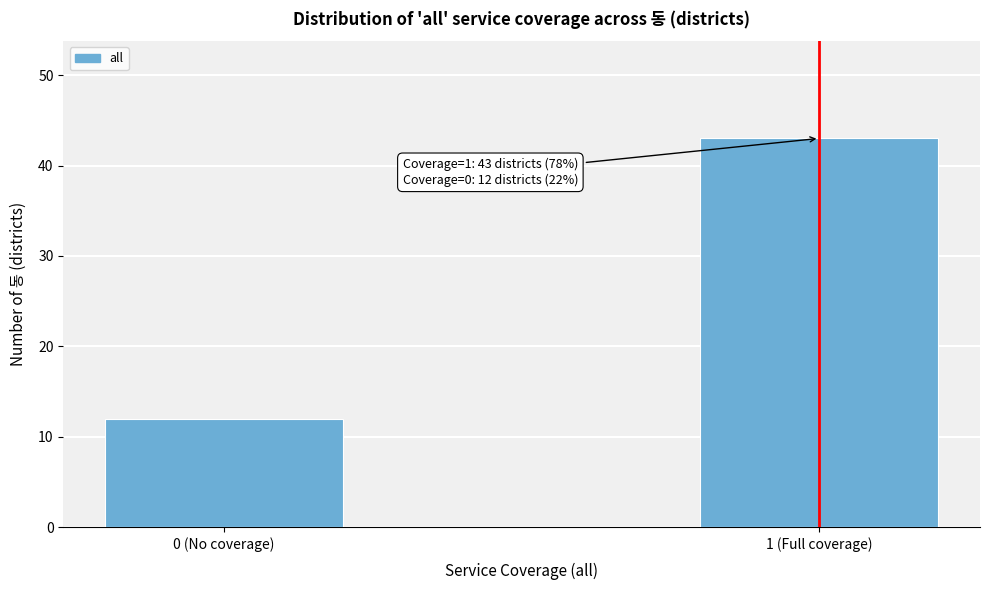

Reading left to right, list all the values displayed in this chart.

0 (No coverage)=12	1 (Full coverage)=43